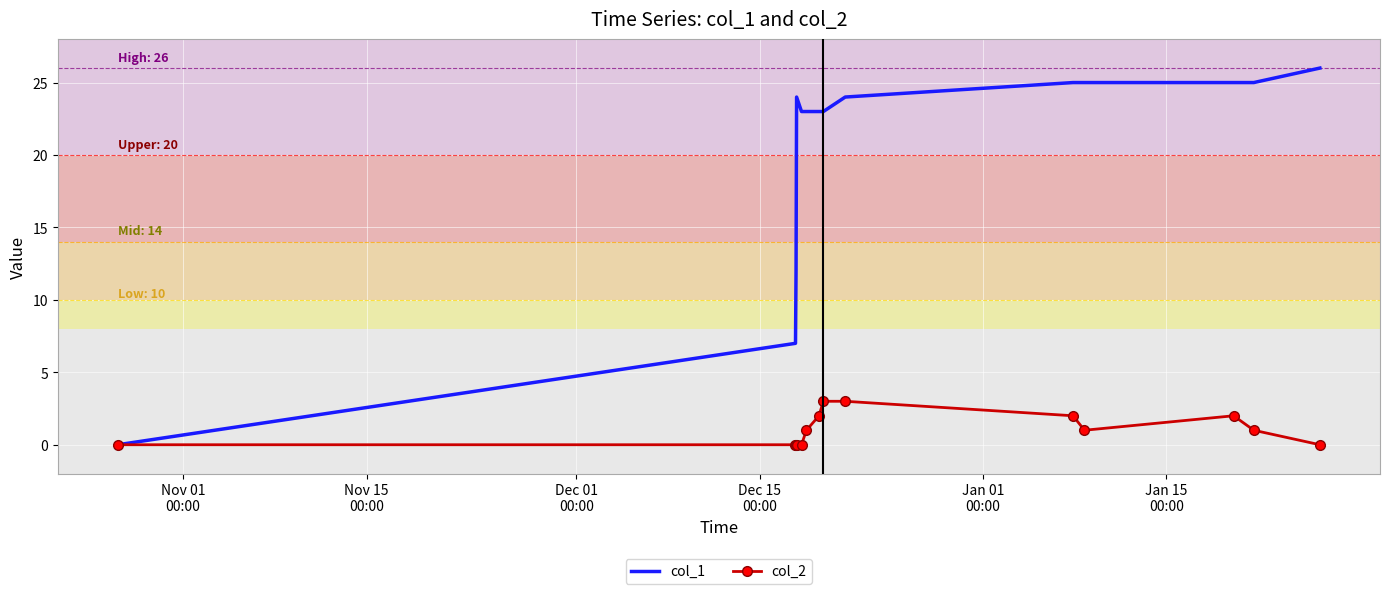

Rank the series by their maximum value, from highest to lowest.

col_1, col_2